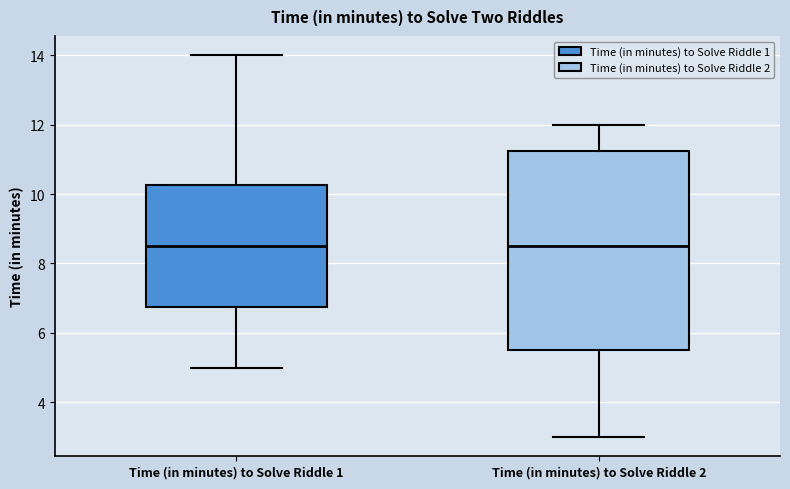

Reading left to right, read every box against the y-axis: the position of its median line, the range the box covers, and the ends of its whiskers. The values are not printed on the chart, so give them approximately, as read against the axis.

Time (in minutes) to Solve Riddle 1: median 8.6, box 6.8 to 10.2, whiskers 5.0 to 14.0
Time (in minutes) to Solve Riddle 2: median 8.6, box 5.6 to 11.2, whiskers 3.0 to 12.0